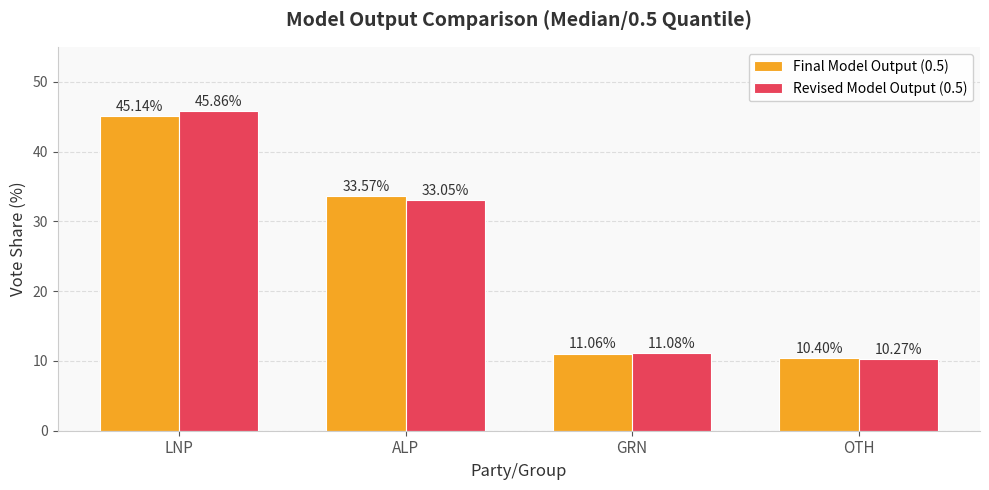

What are all the series names shown in the legend?

Final Model Output (0.5), Revised Model Output (0.5)